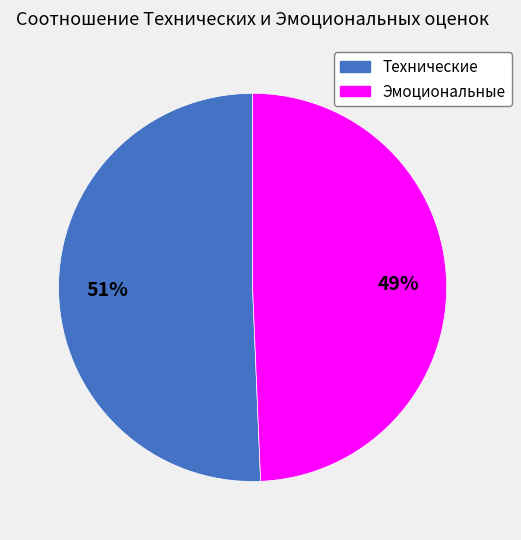

Is Эмоциональные the majority of the pie?

No